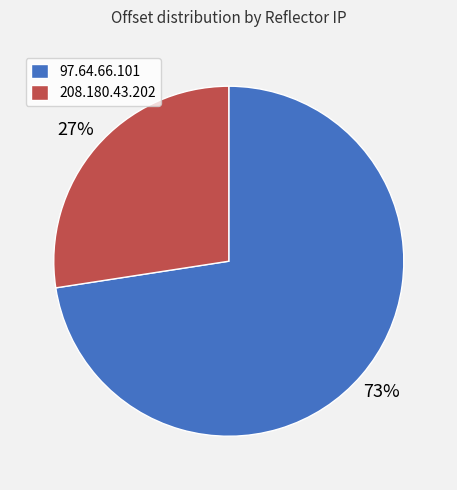

What is the smallest slice in the pie chart?

208.180.43.202